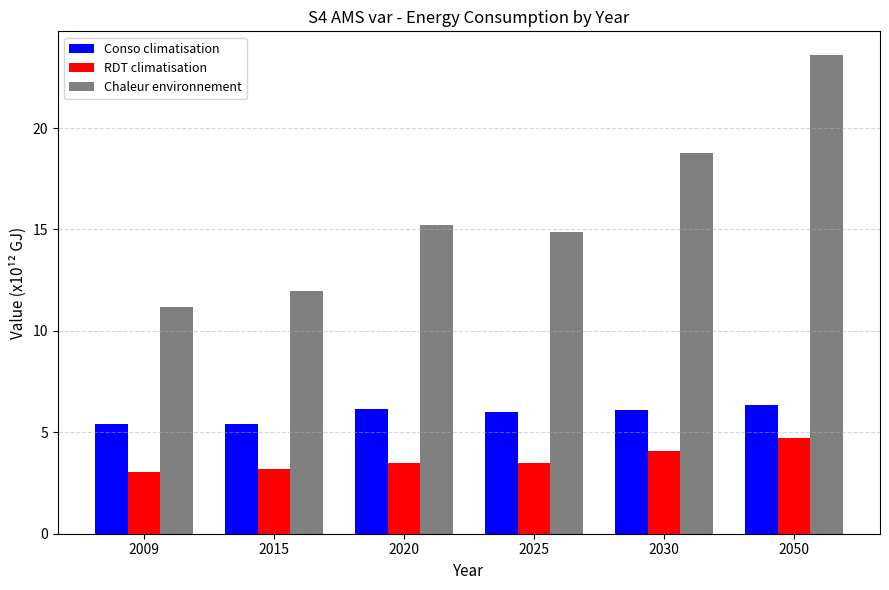

What is the value of the RDT climatisation bar at the 6th from the left?

4.7